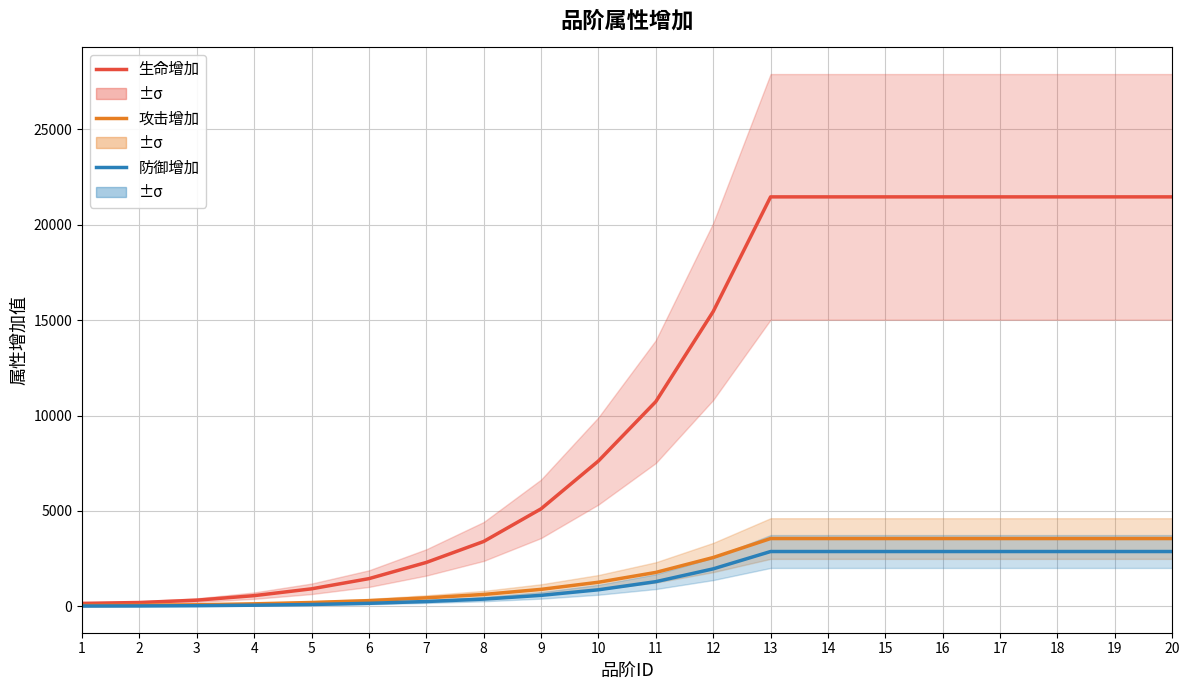

At how many categories does at least one series exceed 693?

16